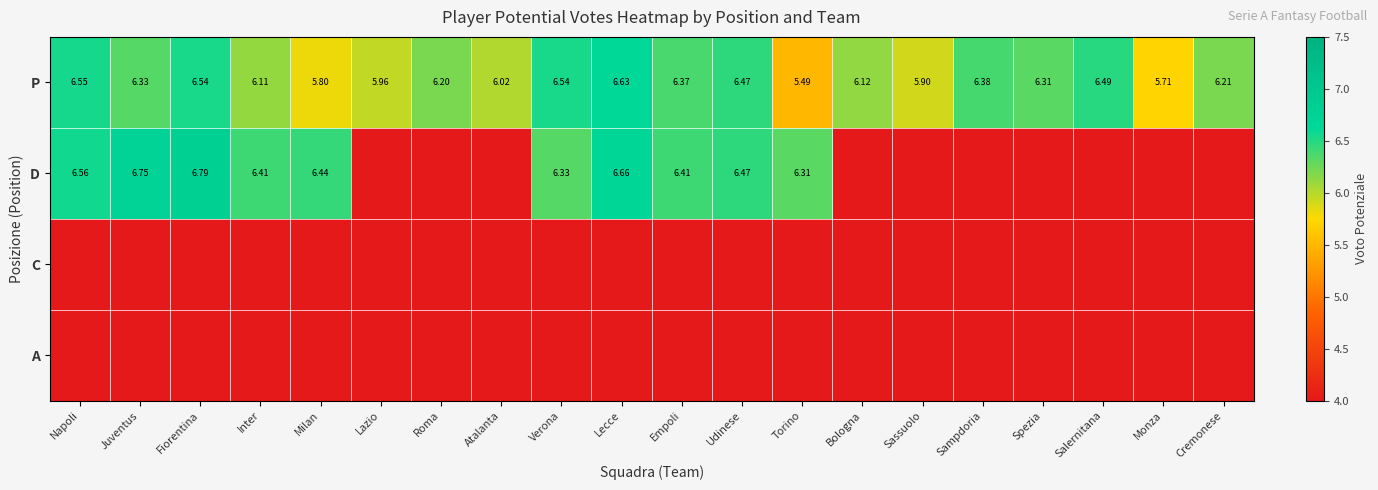

What is the greatest value displayed?

6.8